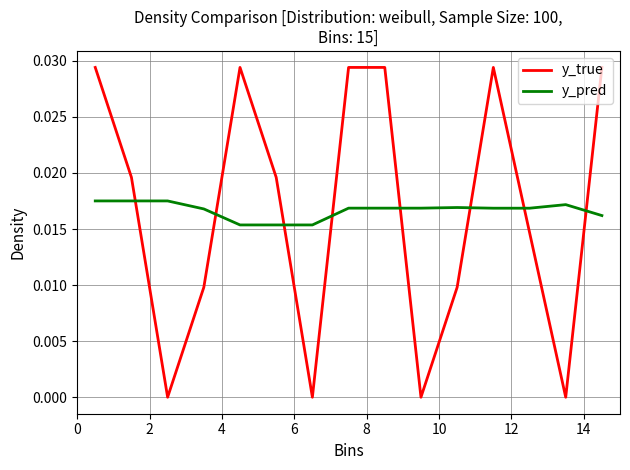

Rank the series by their maximum value, from lowest to highest.

y_pred, y_true